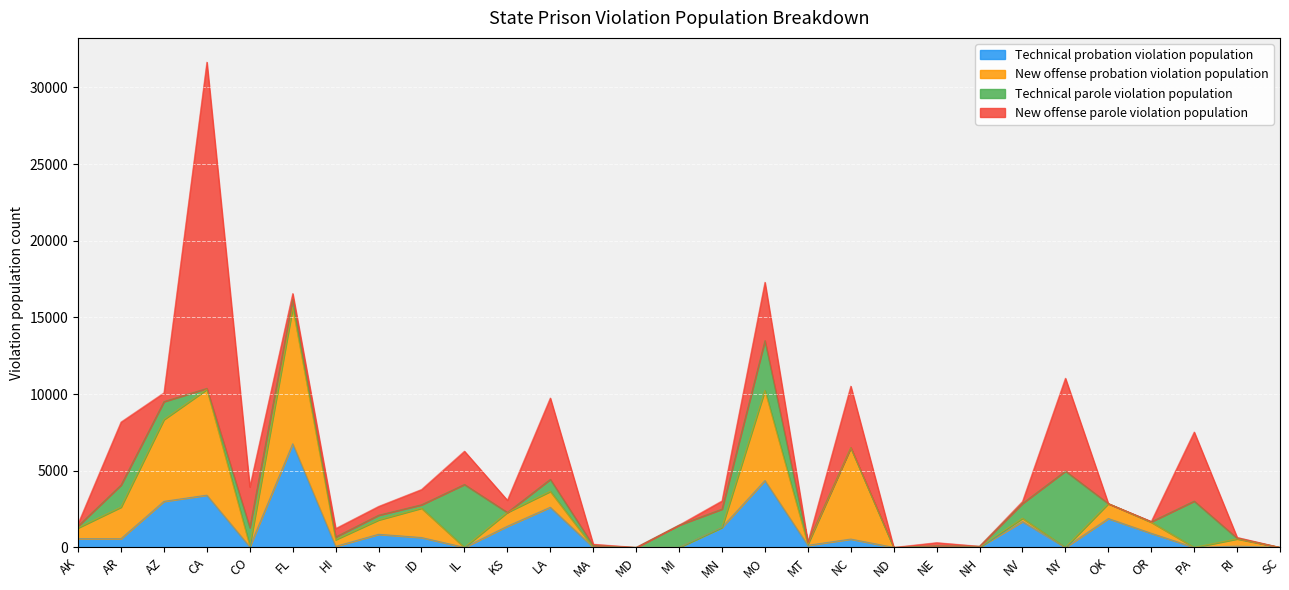

How many times do Technical probation violation population and Technical parole violation population cross each other?

15